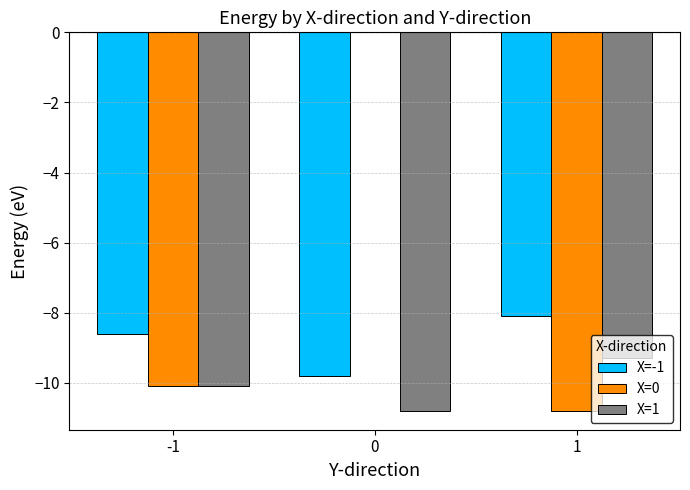

Which series has the largest total across all categories?

X=0